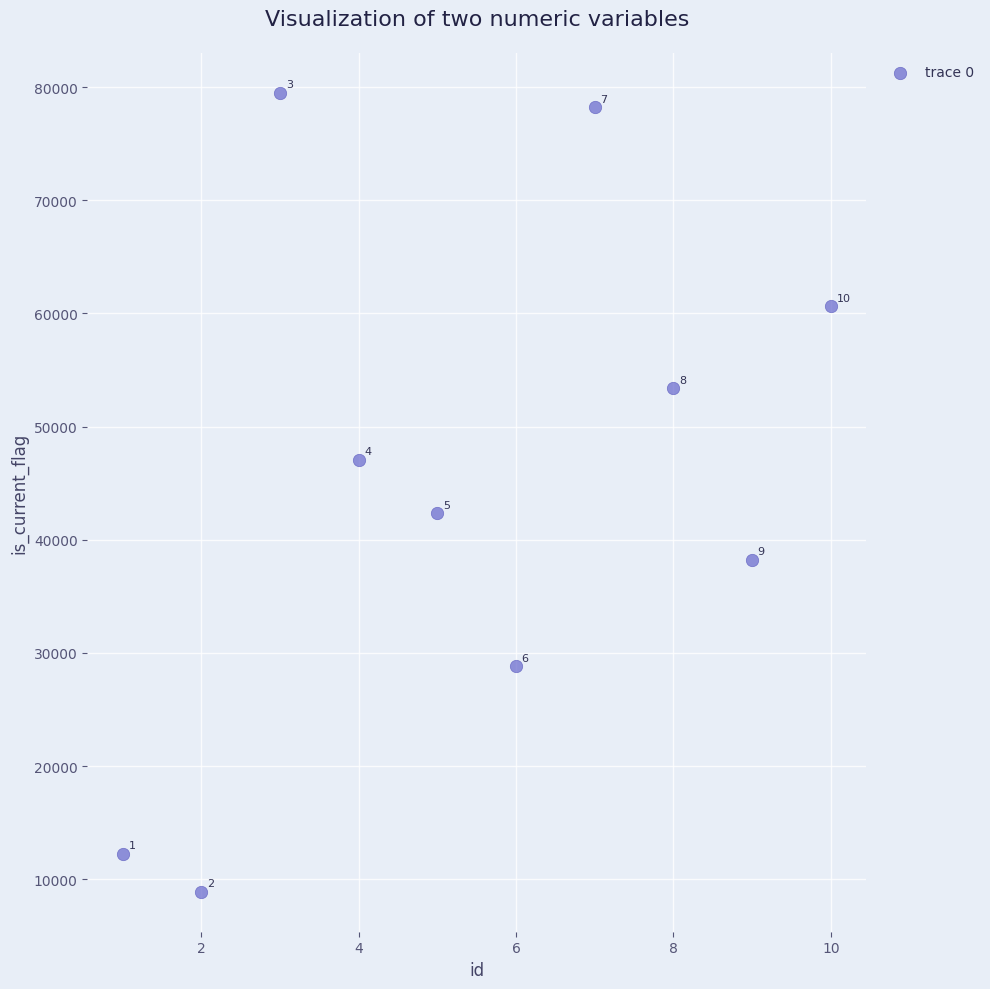

What Y value in the scatter plot is closest to 44202?

42342